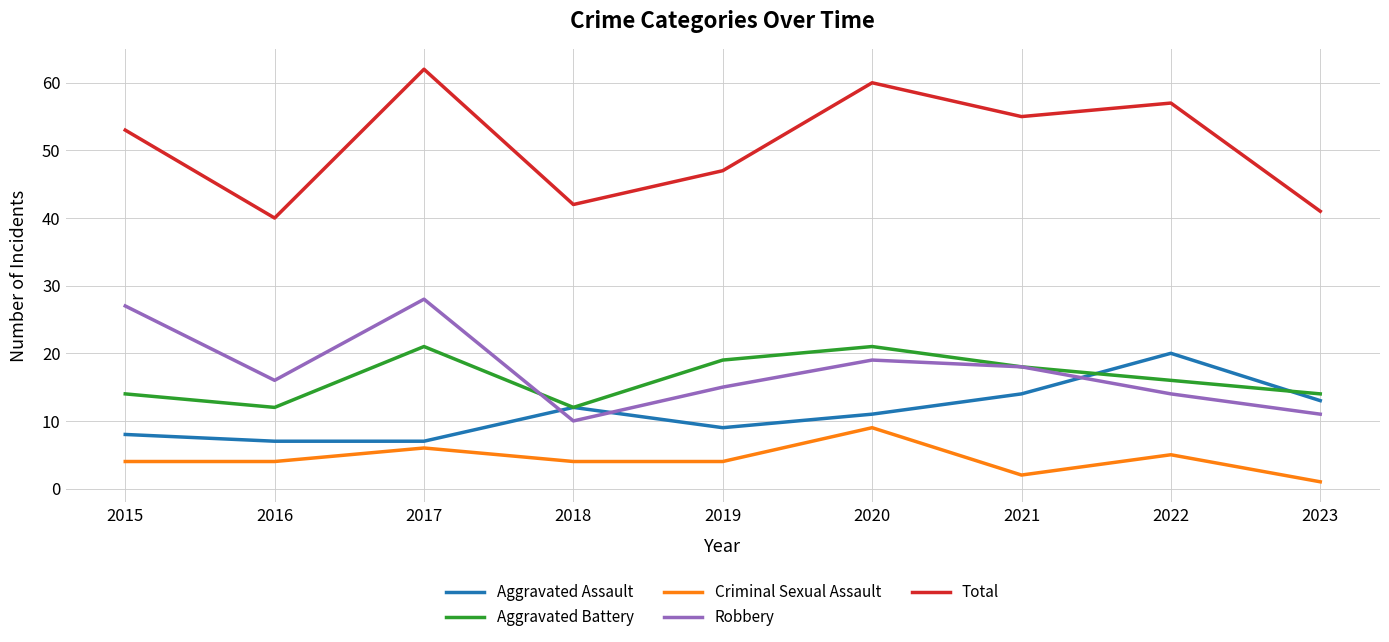

Which series changed the most between 2015 and 2016?

Total